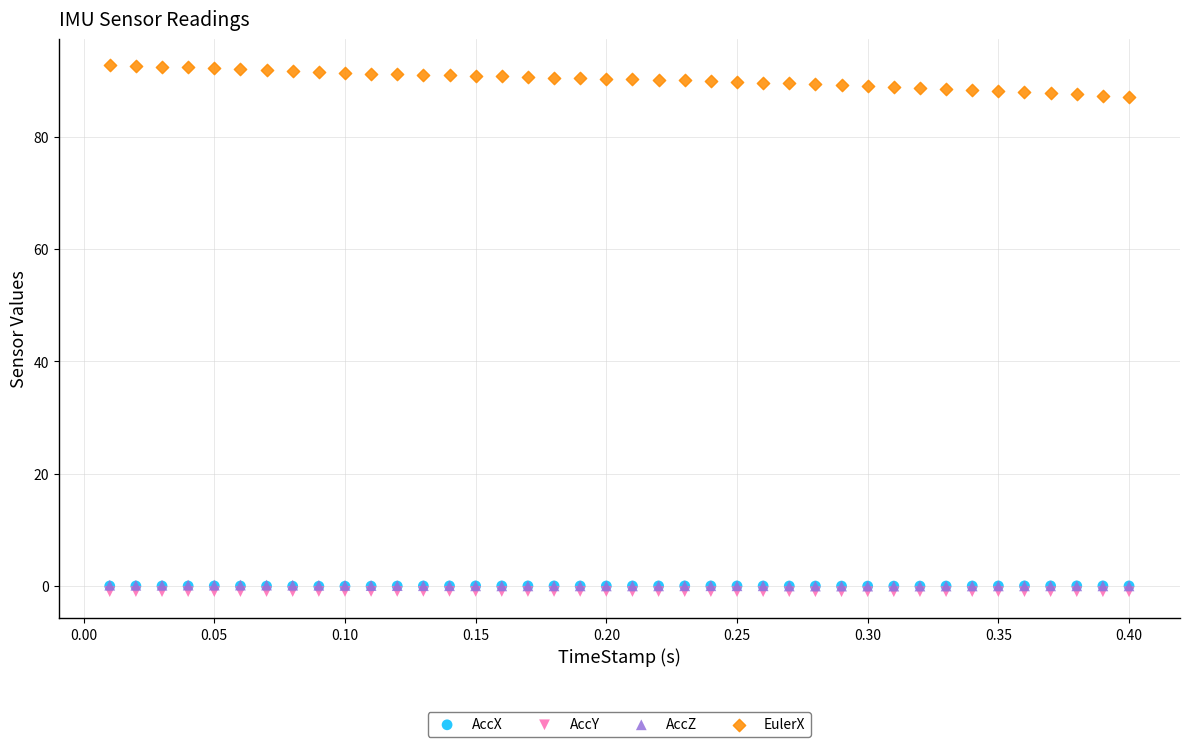

What are all the series names shown in the legend?

AccX, AccY, AccZ, EulerX